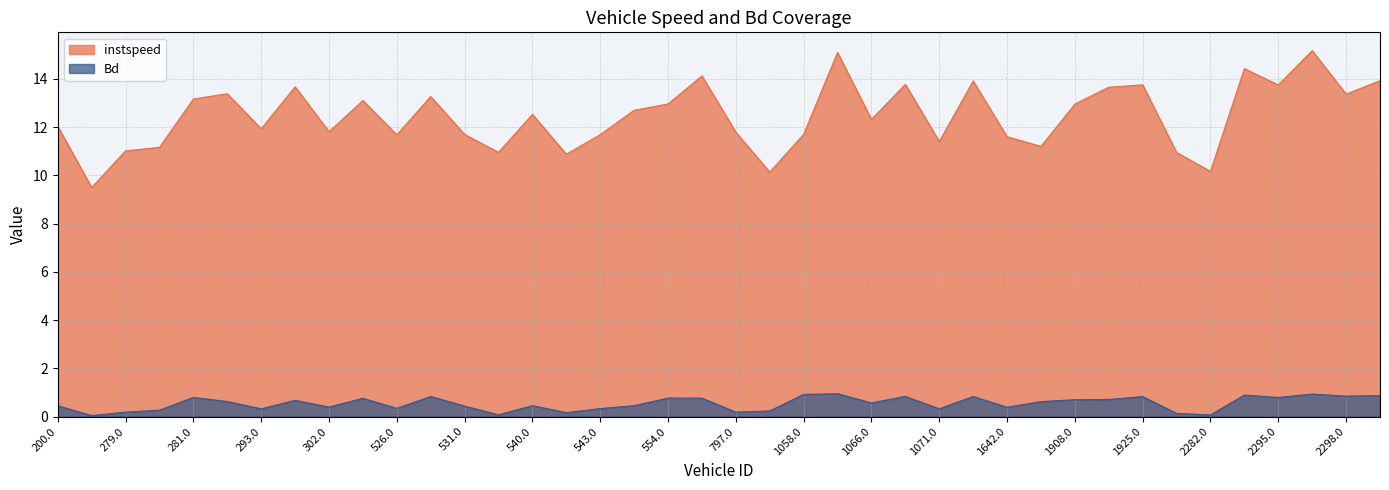

What is the label of the 37th point from the left?

2295.0